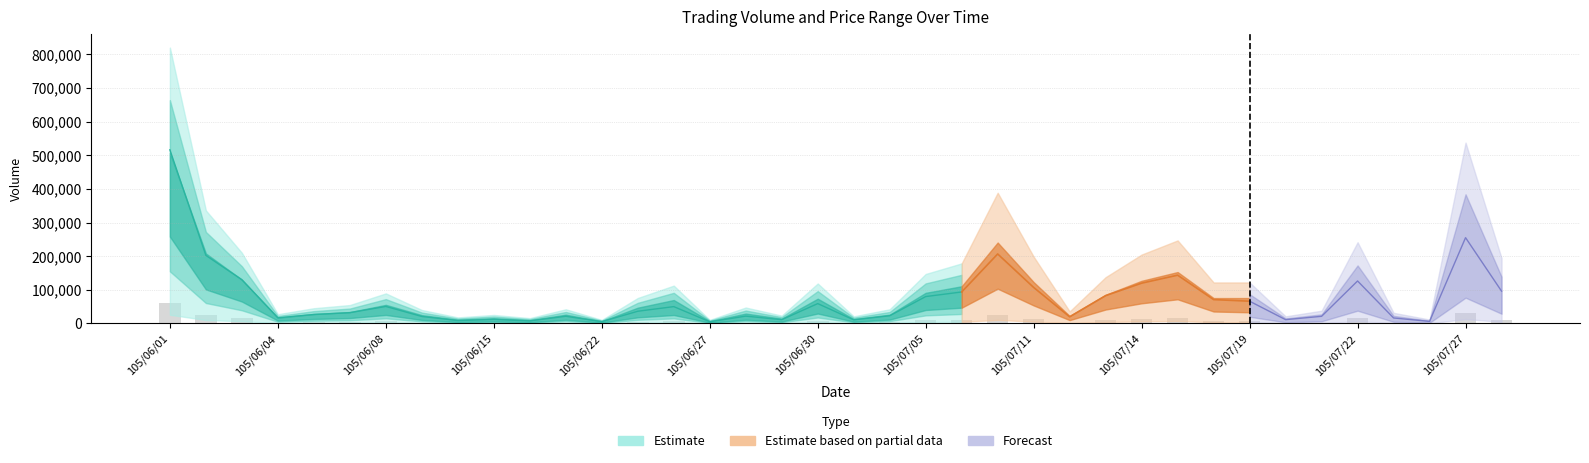

What is the total value across all series at 105/06/30?

171891.0